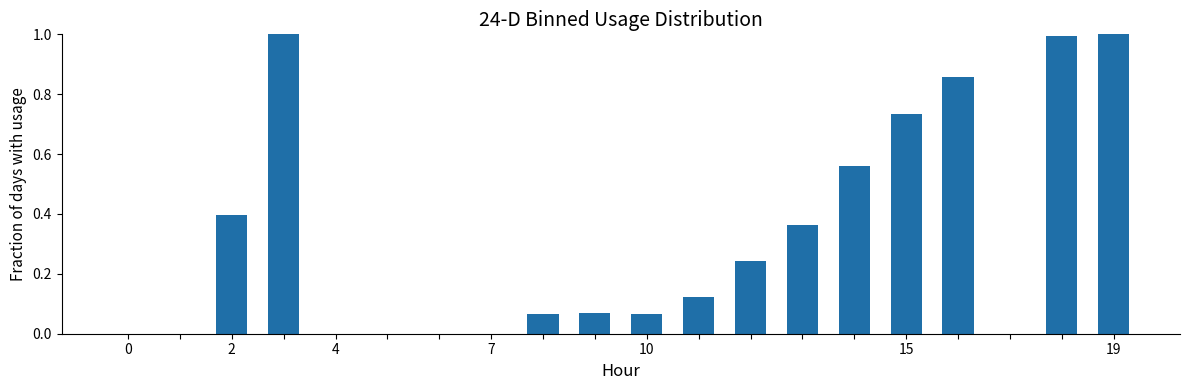

Count the number of categories in the chart.

20